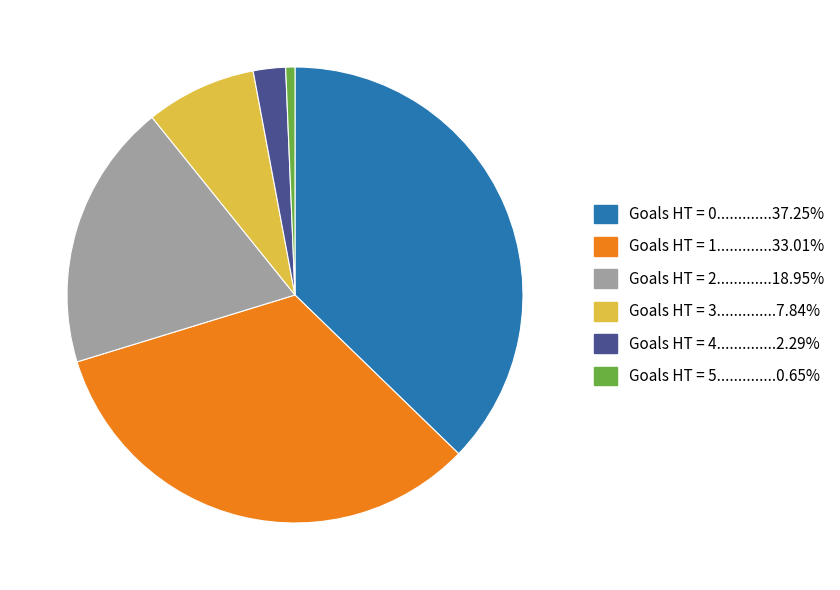

How many segments does this pie chart have?

6